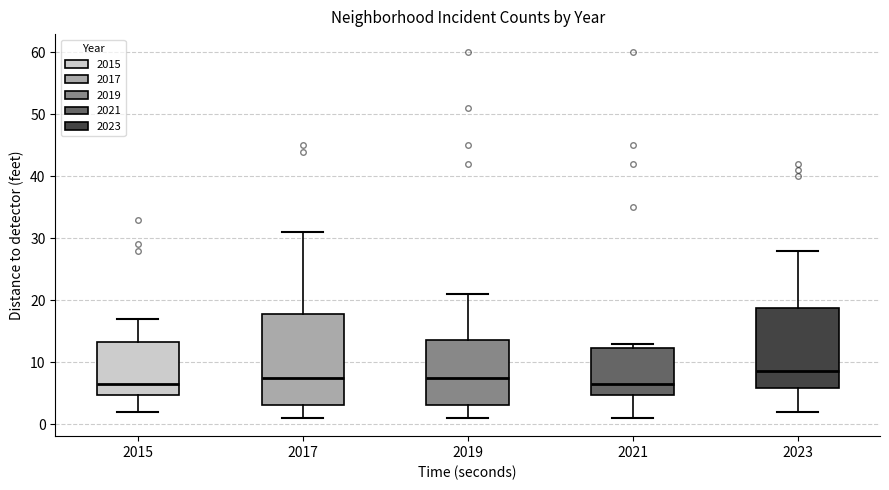

Where is the upper edge of the box at x = 2021 on the y-axis? The values are not printed on the chart, so give them approximately, as read against the axis.

12